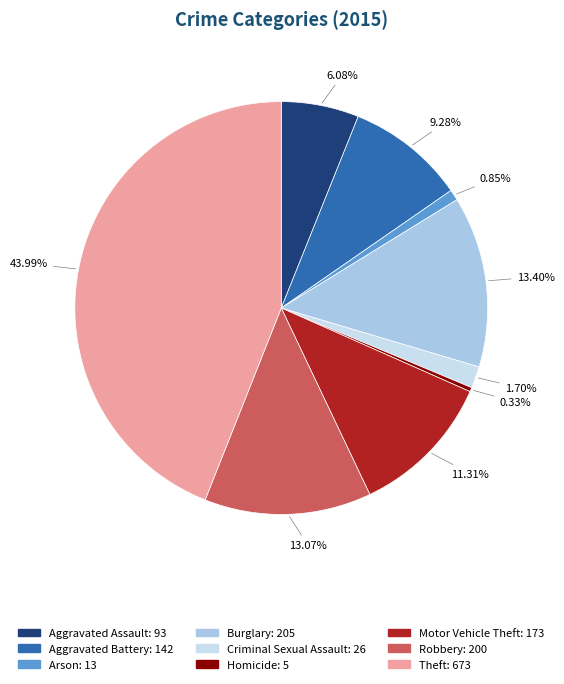

True or false: Aggravated Assault accounts for 6% of the total.

True